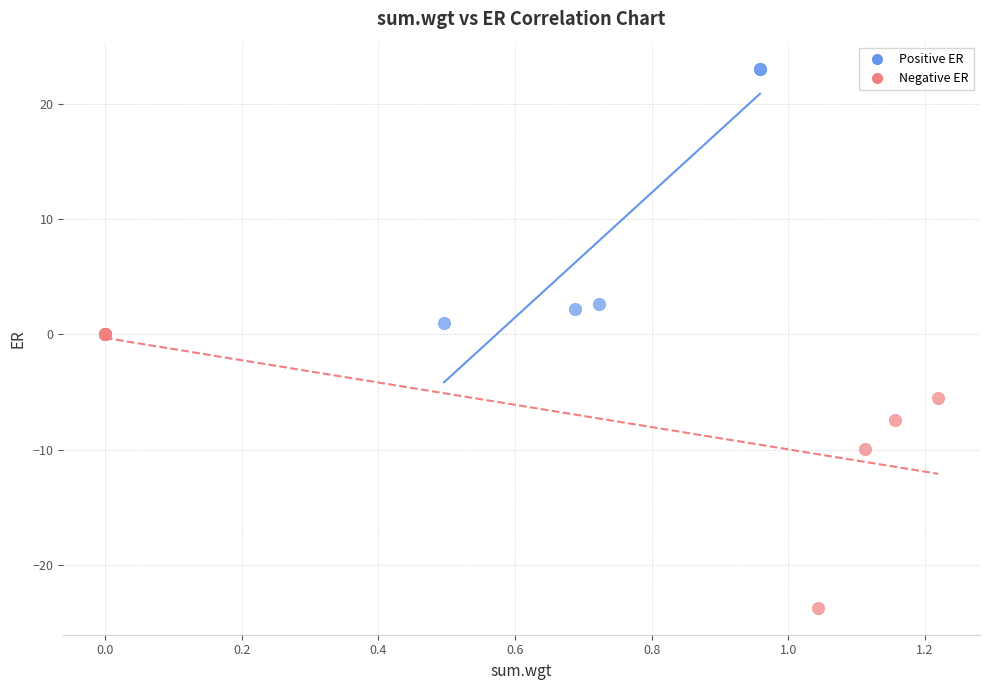

Which series has the widest spread of Y values?

Negative ER